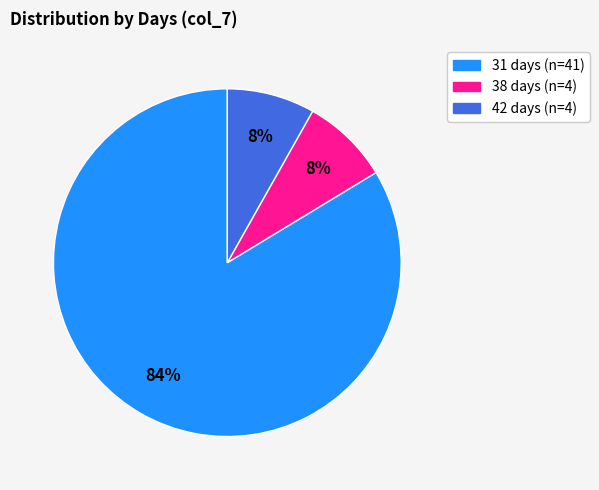

Does any single category account for the majority?

Yes